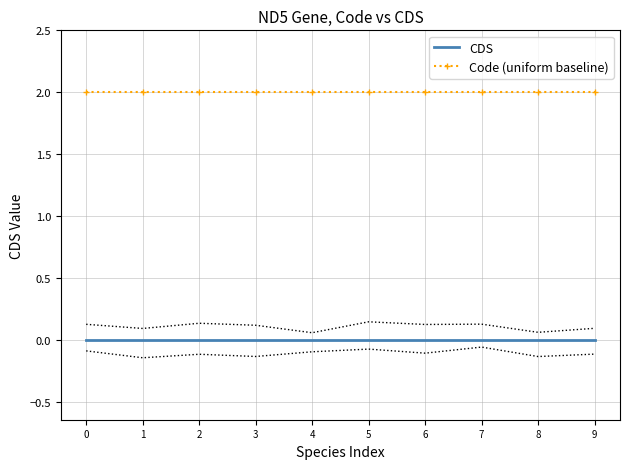

Reading left to right, list all the values displayed in this chart.

CDS: 0	0	0	0	0	0	0	0	0	0
Code (uniform baseline): 2	2	2	2	2	2	2	2	2	2